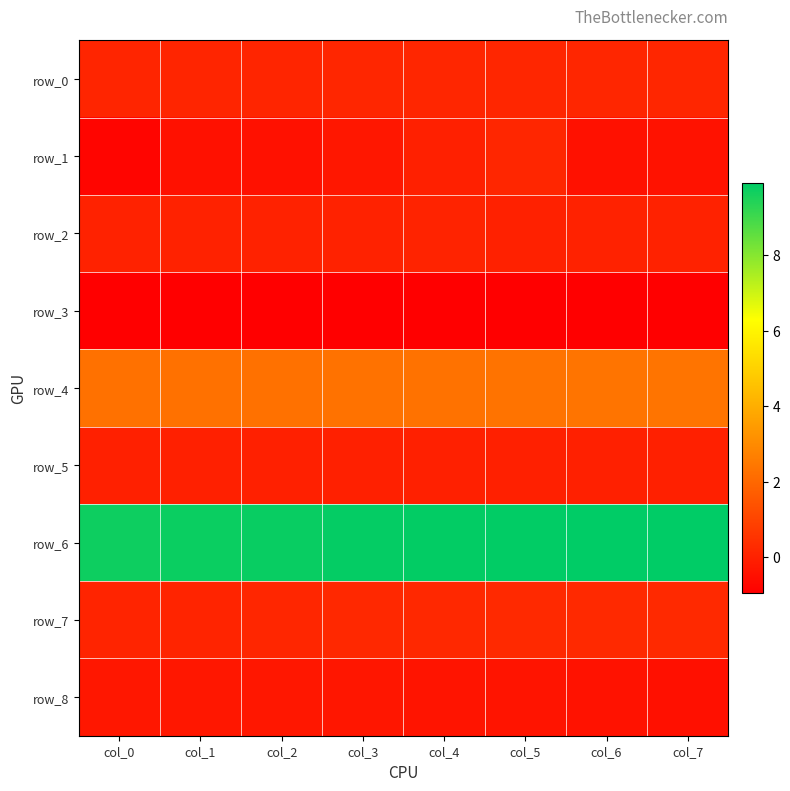

Count the number of data series in this chart.

9